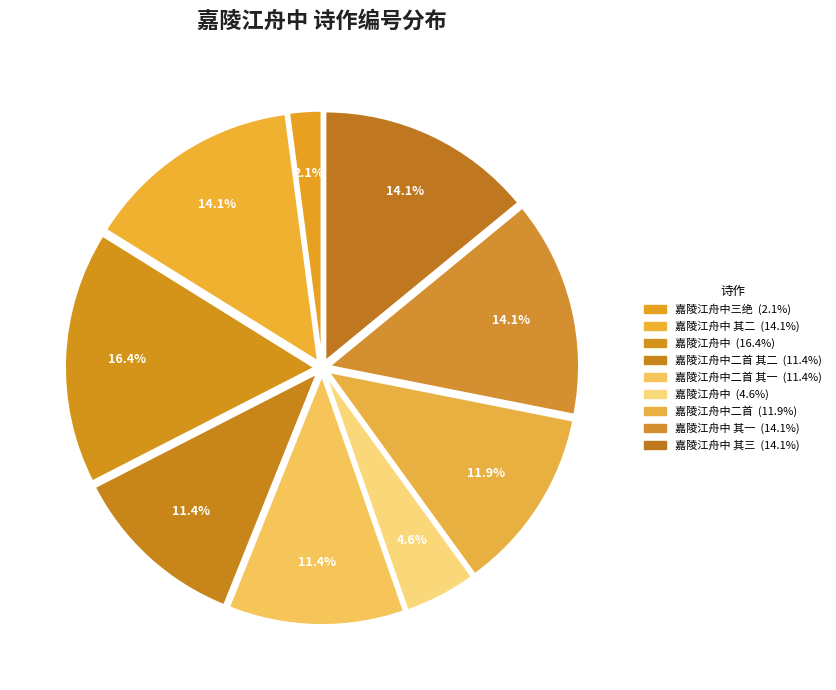

How many segments does this pie chart have?

9